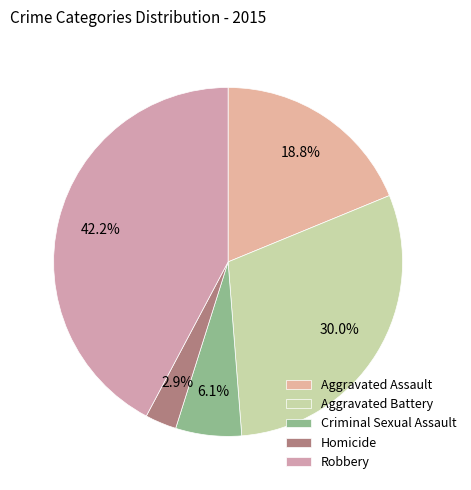

To the nearest percent, what percentage of the pie is Homicide?

3%